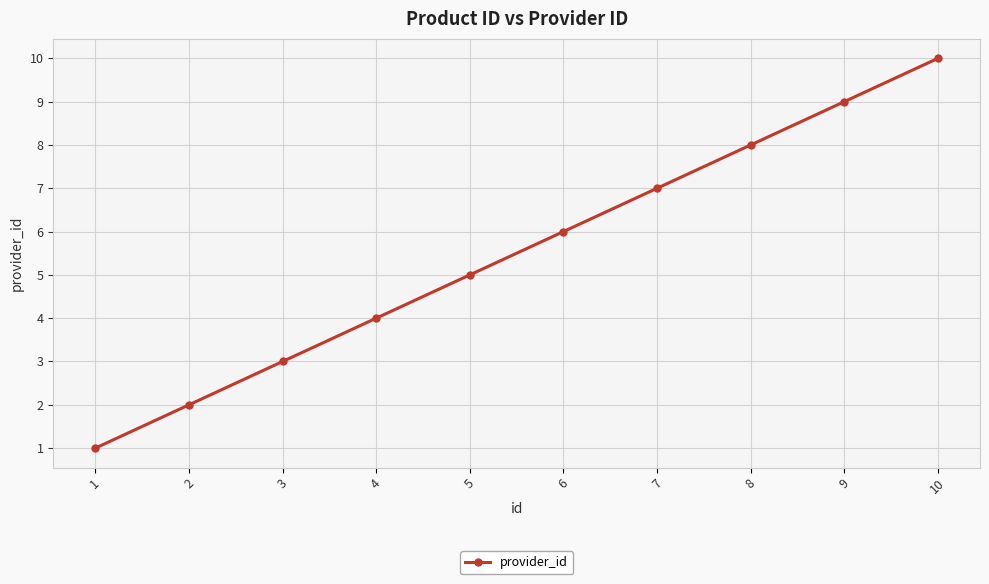

Rank the categories by value from lowest to highest.

1, 2, 3, 4, 5, 6, 7, 8, 9, 10